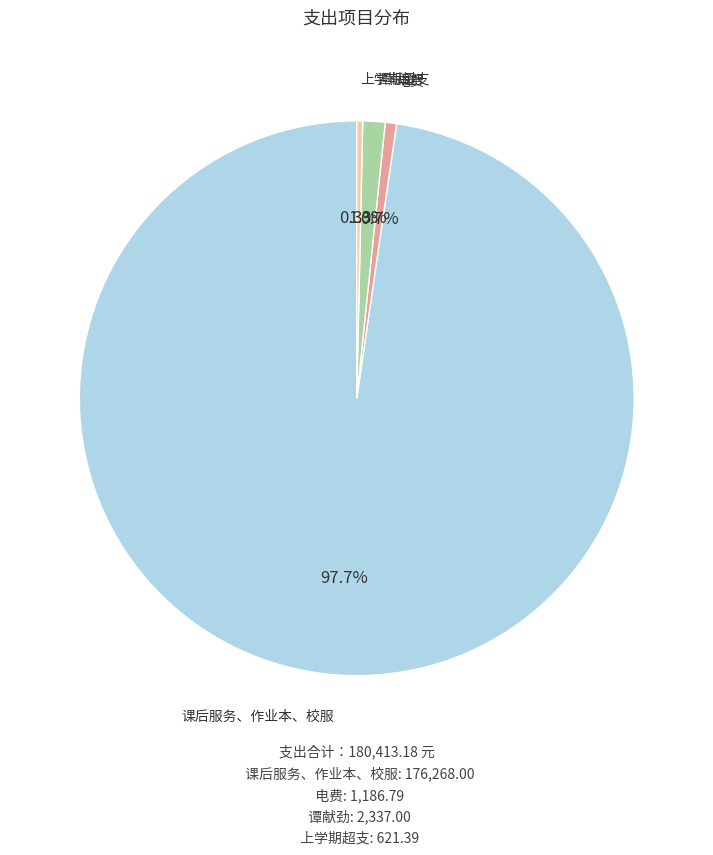

Which category has the biggest portion of the pie?

课后服务、作业本、校服